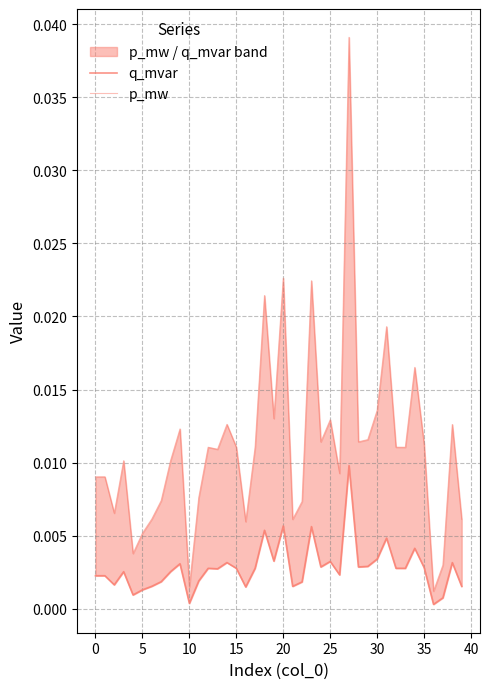

Rank the series by their maximum value, from lowest to highest.

q_mvar, p_mw